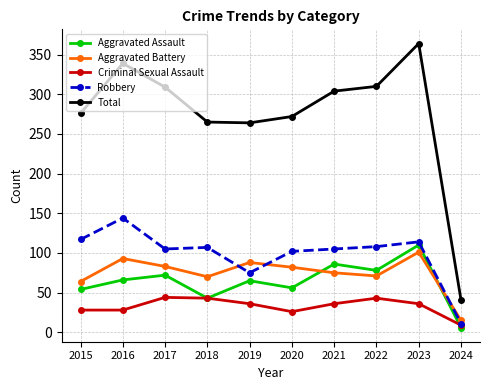

True or false: Aggravated Assault and Robbery intersect in this chart.

False